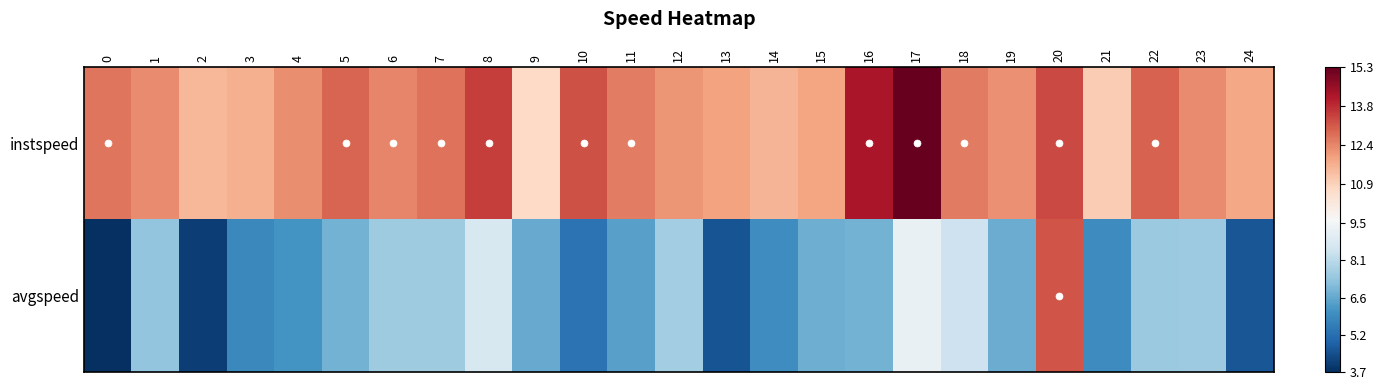

Which series has the largest range (max minus min)?

avgspeed